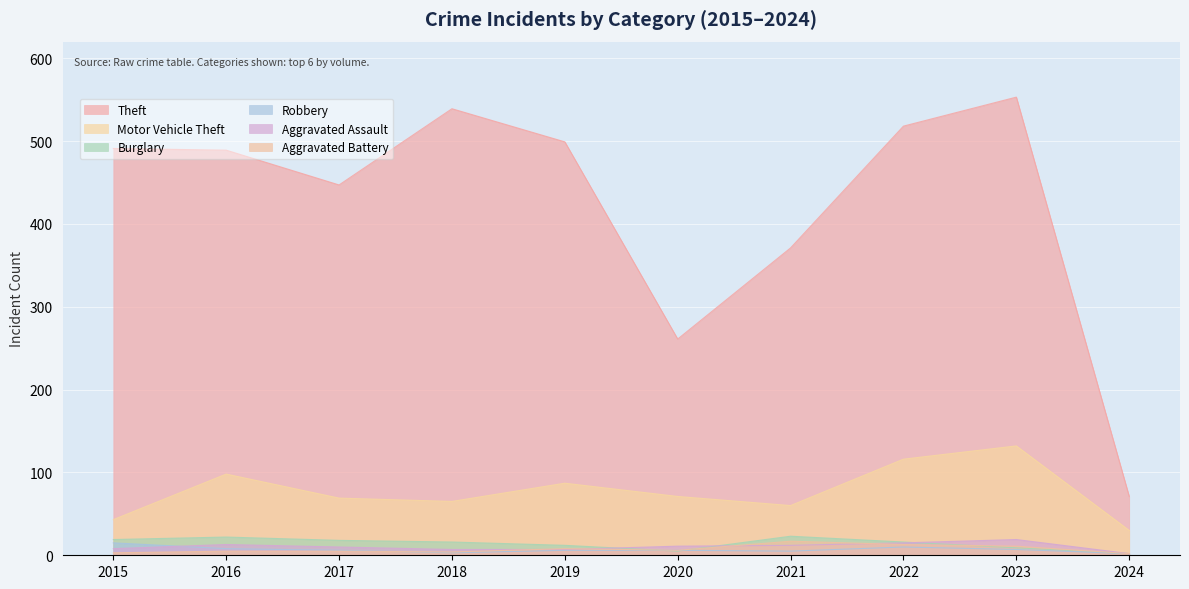

How many times do Robbery and Burglary cross each other?

2